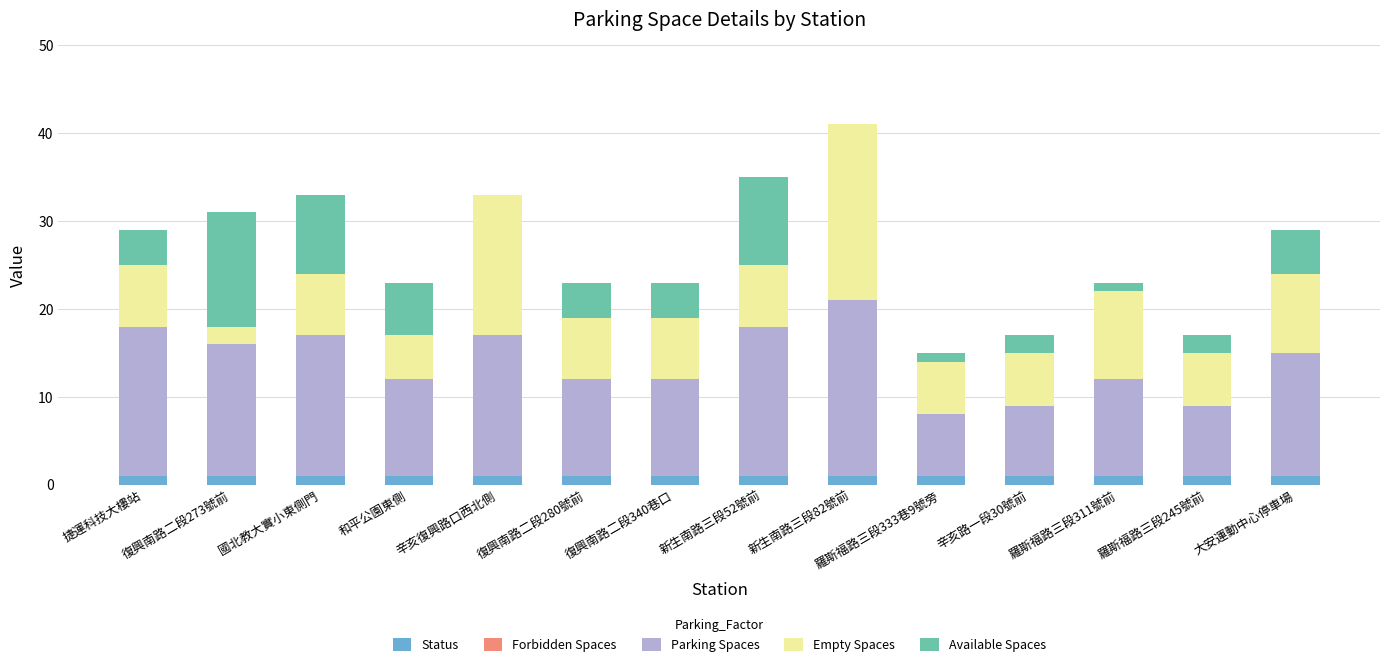

What is the total value across all series at 國北教大實小東側門?

33